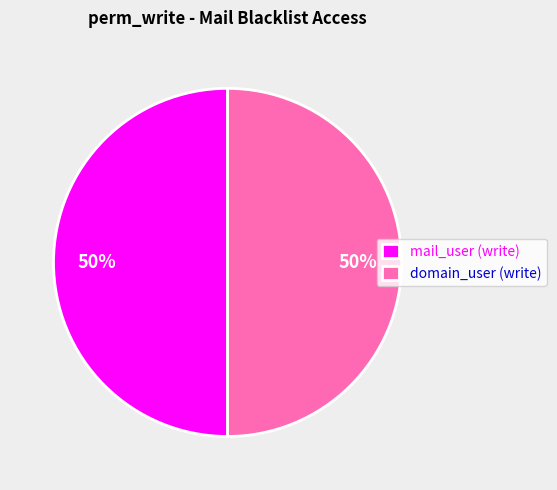

What is the ratio of the value at mail_user (write) to the value at domain_user (write)?

1.0